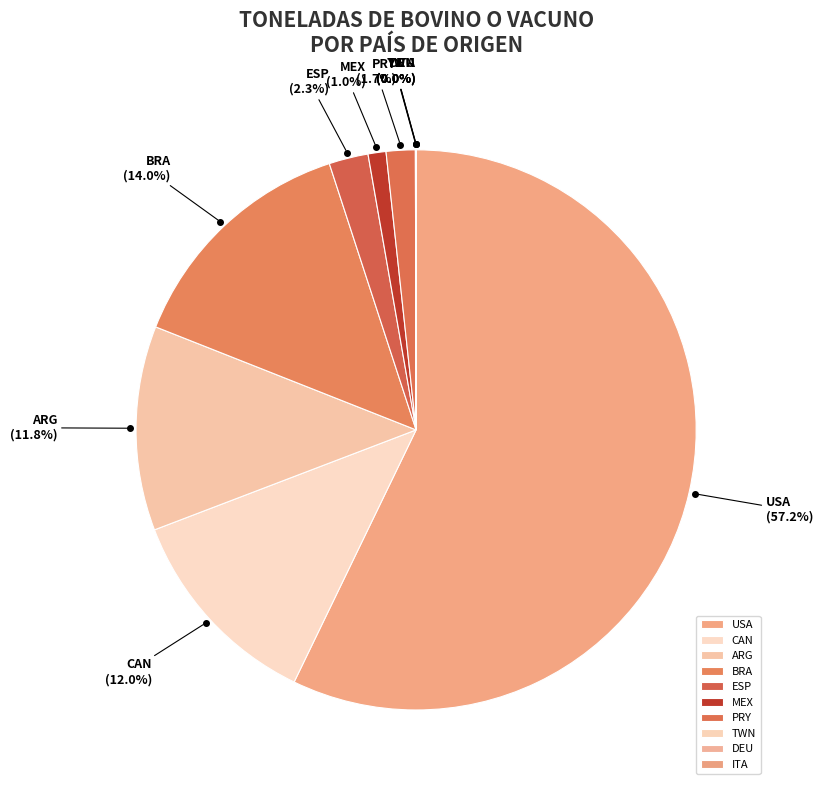

Between BRA and ESP, which is larger?

BRA